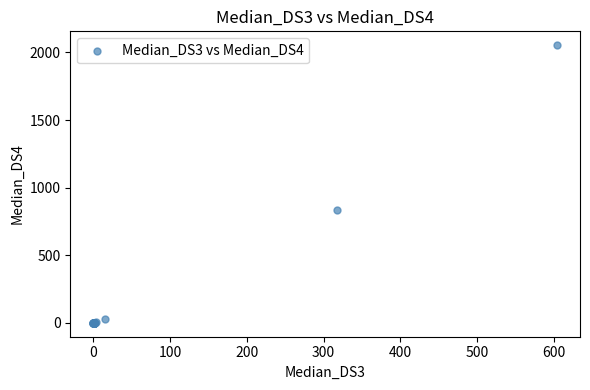

What Y value in the scatter plot is closest to 1027?

836.5